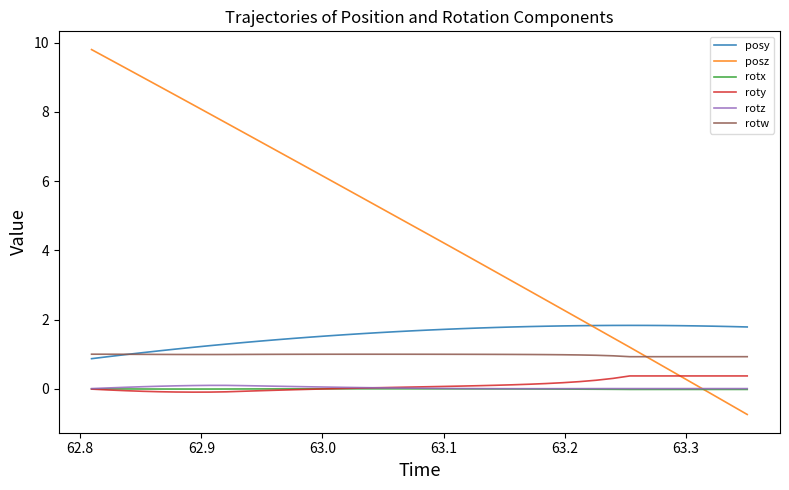

How many lines are shown in the chart?

6